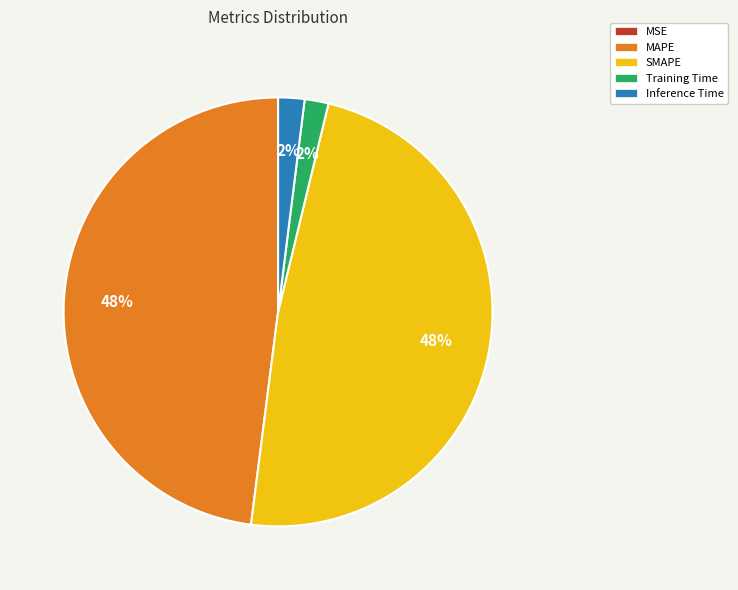

Does MAPE account for over 50% of the chart?

No